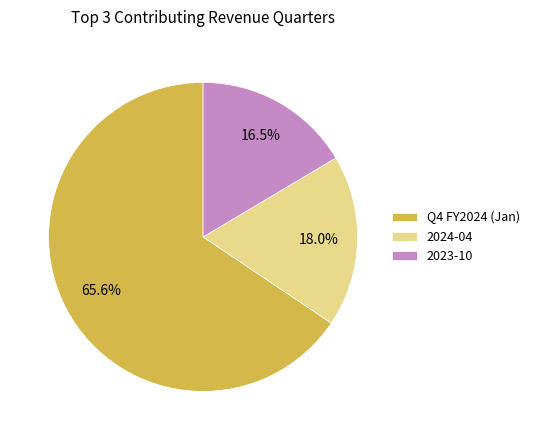

What portion of the pie excludes 2023-10?

83.5%